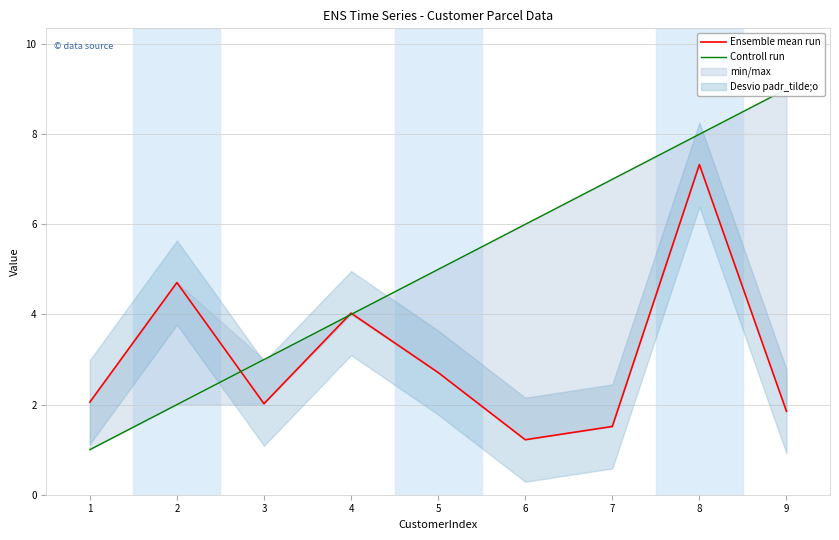

Which has a higher value, 7 or 4?

4